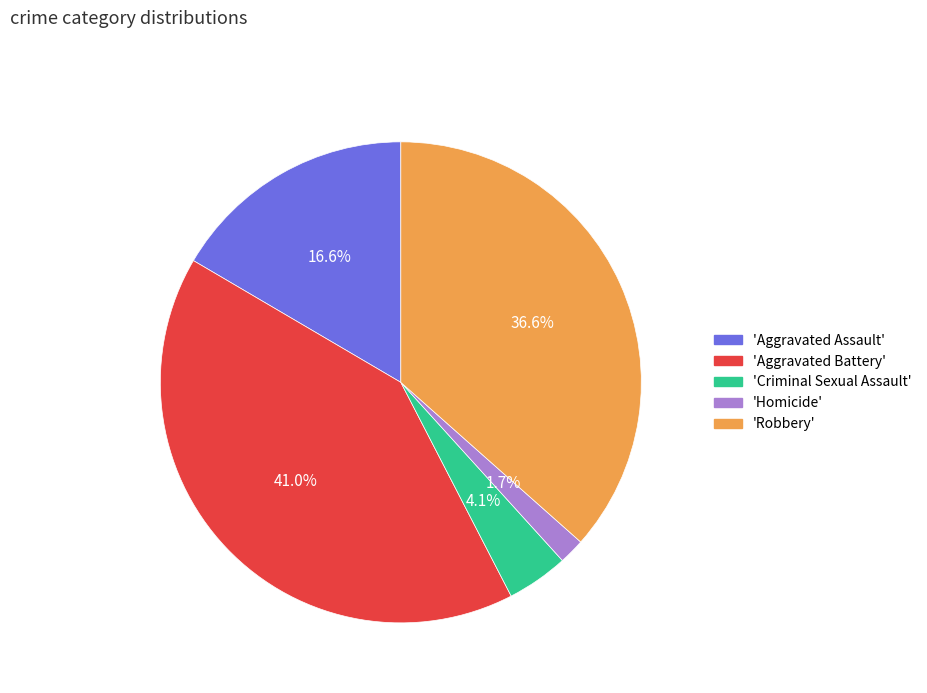

Which category has the smallest portion of the pie?

'Homicide'